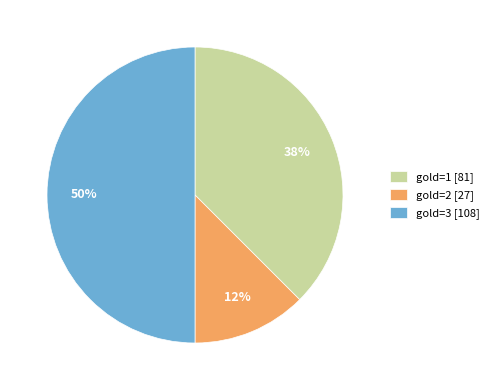

Count the number of slices in the pie.

3